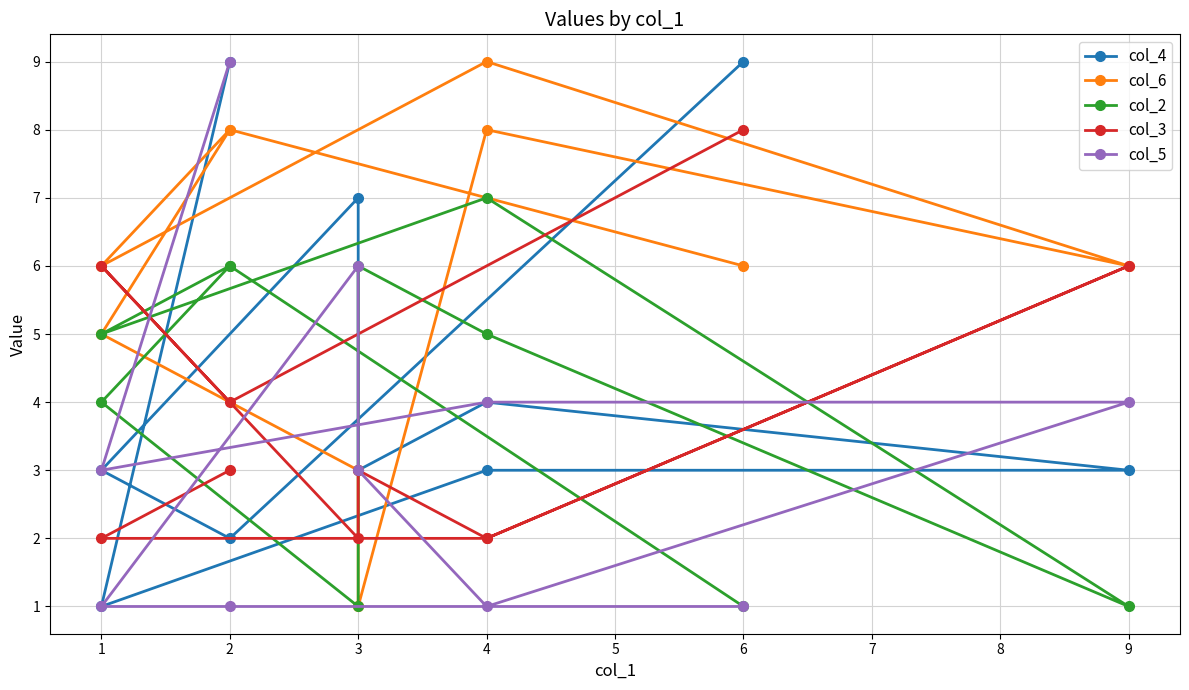

Is the value of col_2 at 2 greater than the value of col_6 at 6?

No